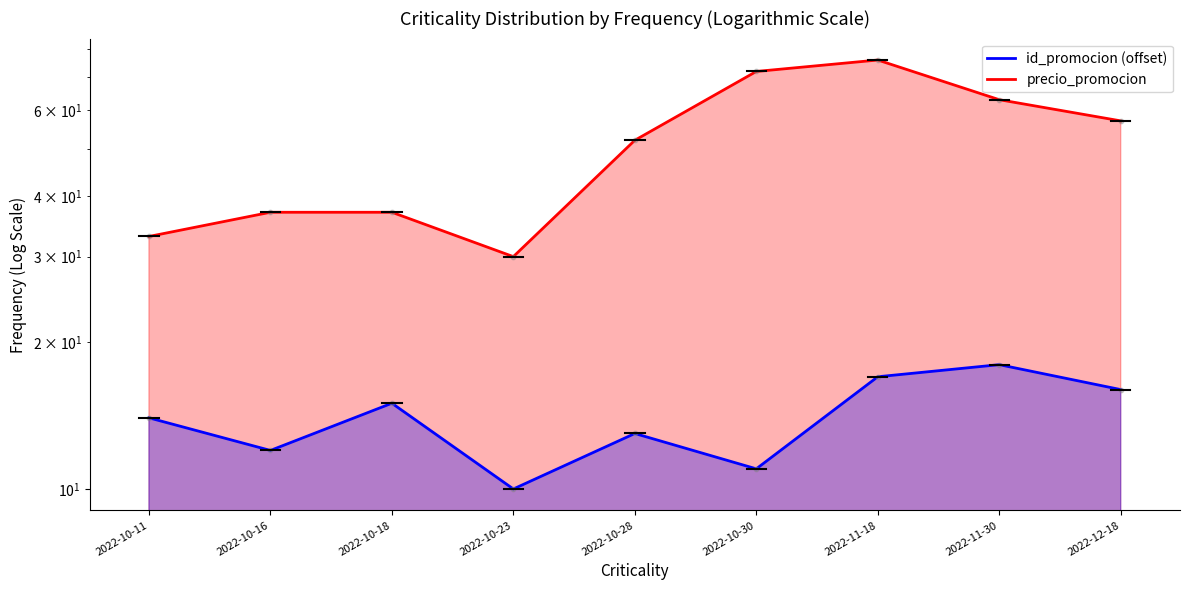

At how many categories does at least one series exceed 47?

5